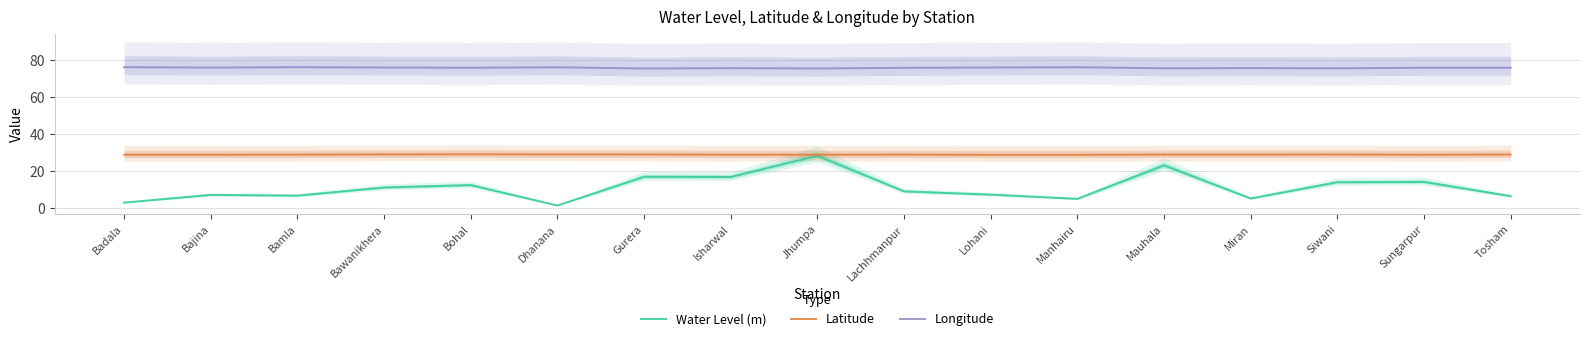

Between Miran and Siwani, which series saw the biggest shift?

Water Level (m)